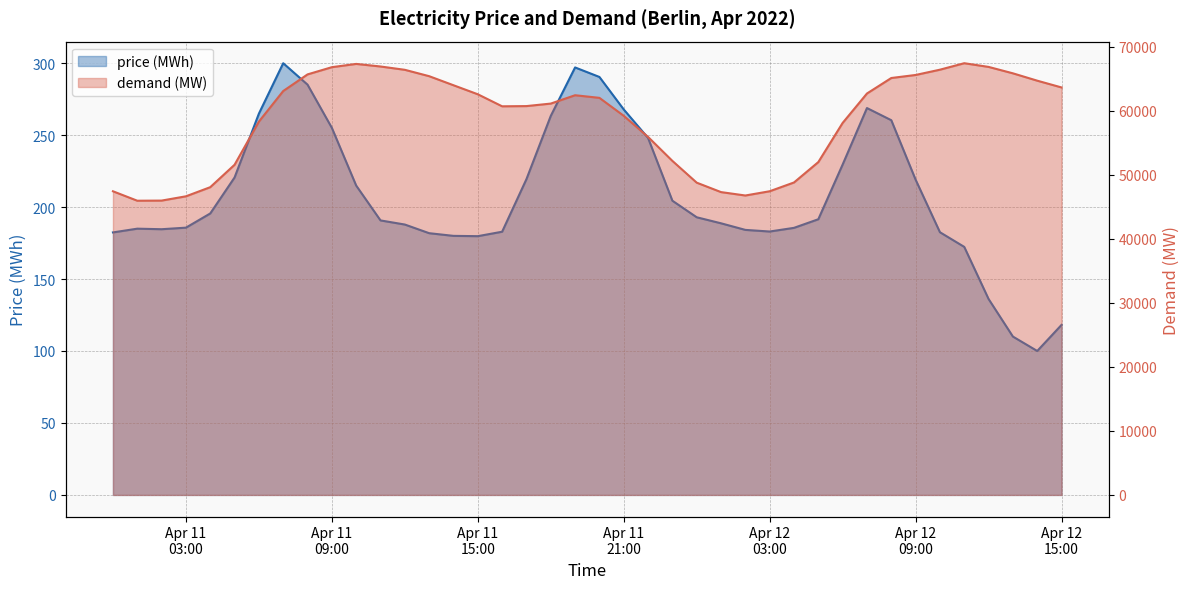

What is the total value across all series at 2022-04-12 08:00?

65403.3